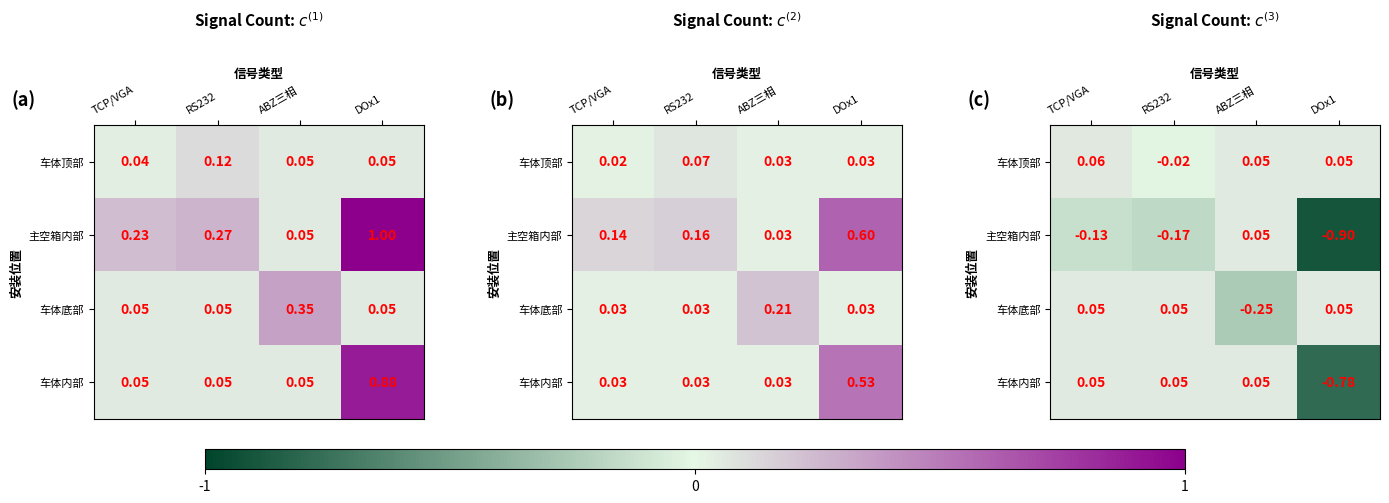

Where does the 车体内部 series first go above 0?

TCP/VGA